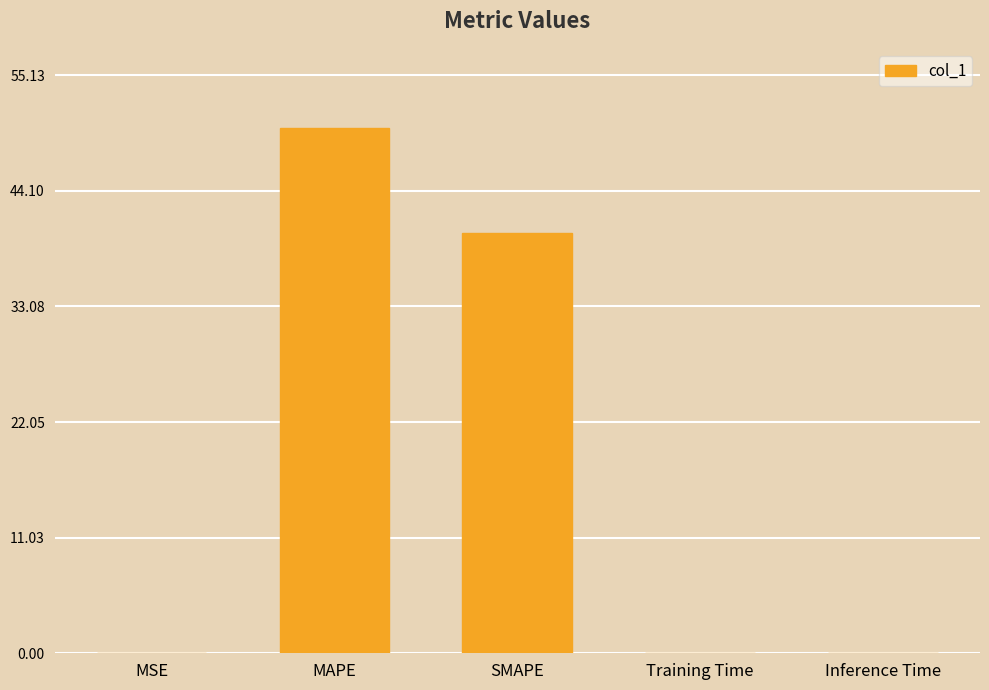

What is the change in value from SMAPE to Training Time?

-40.1